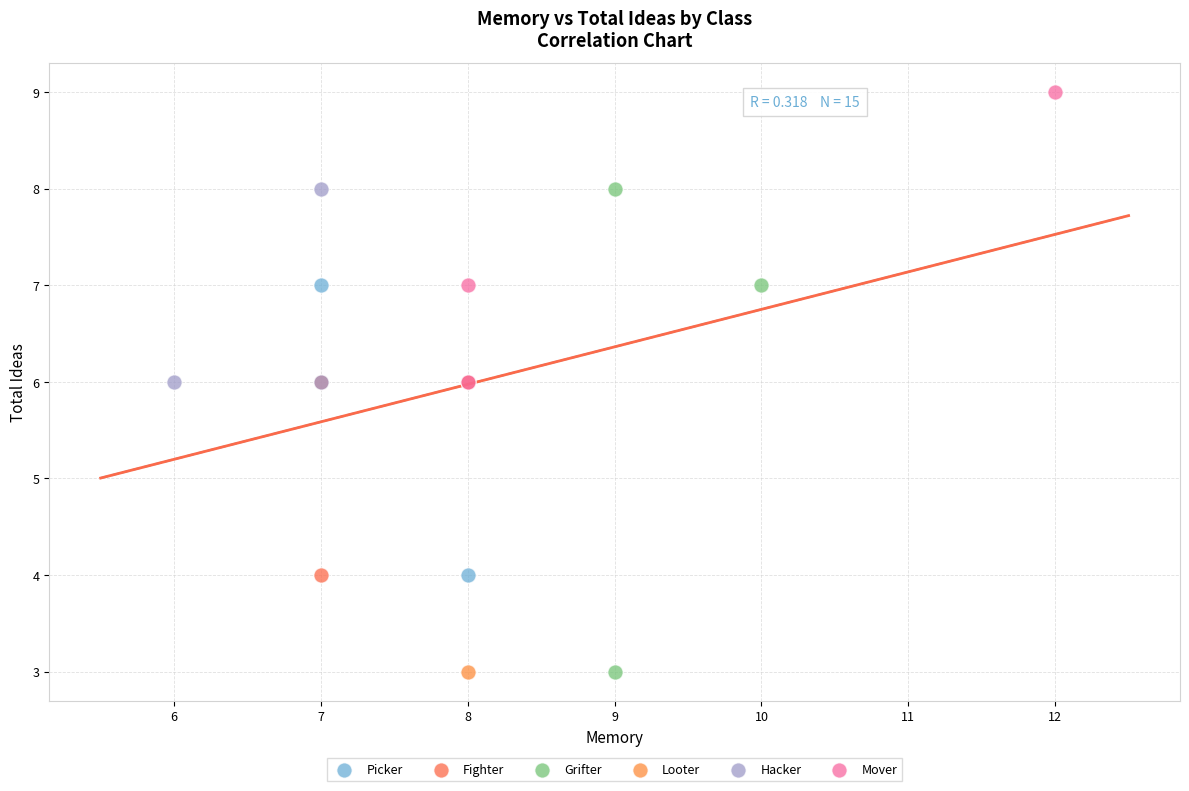

Which series contains the highest Y value?

Mover